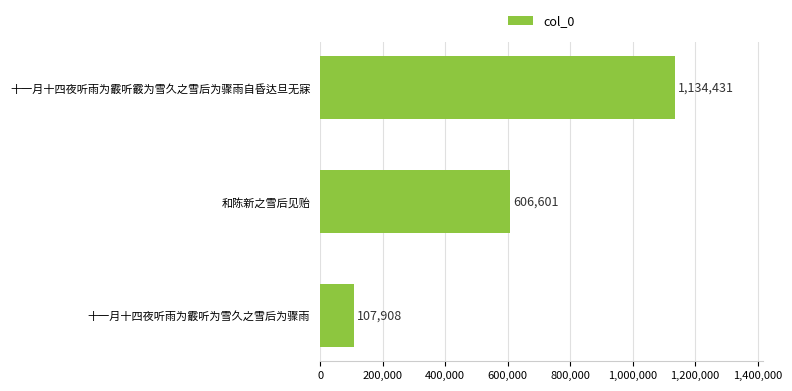

What is the change in value from 十一月十四夜听雨为霰听霰为雪久之雪后为骤雨自昏达旦无寐 to 和陈新之雪后见贻?

-527830